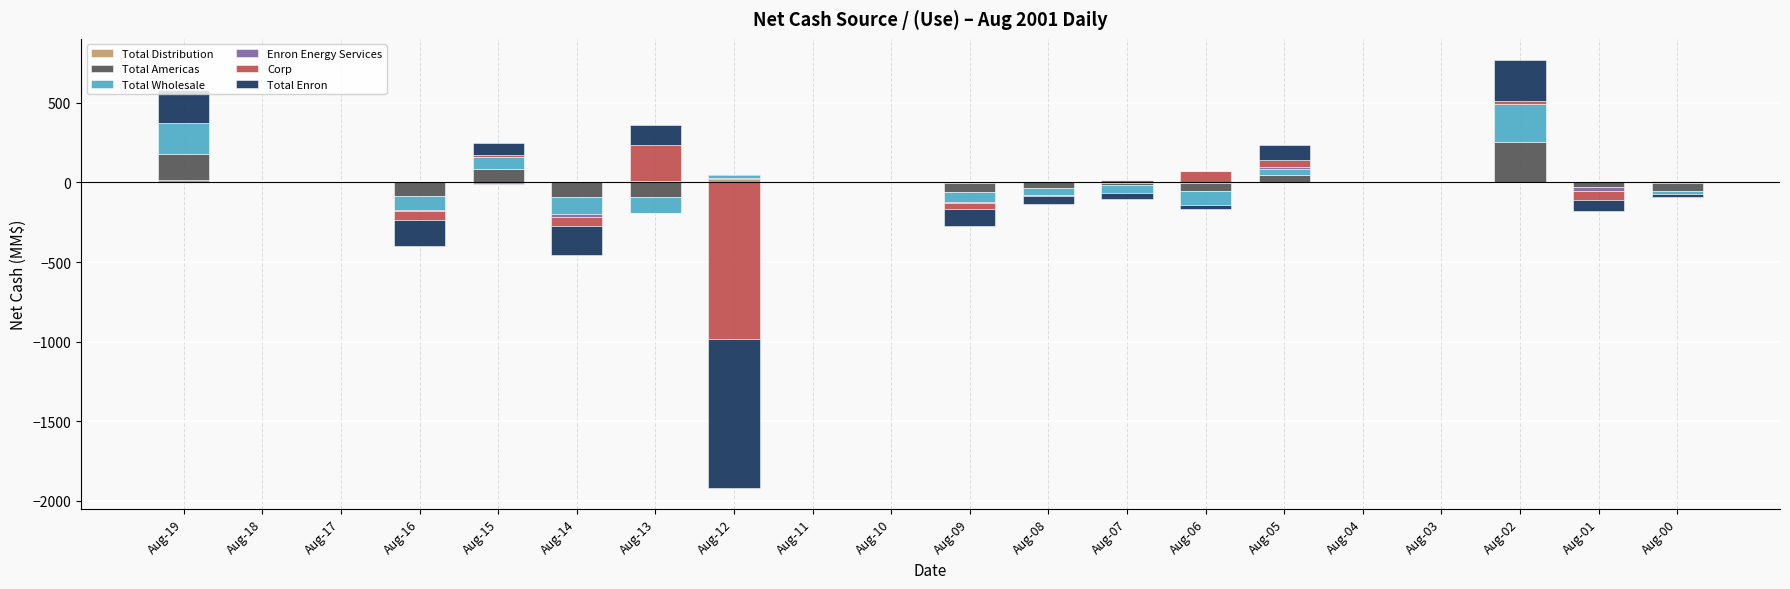

The Total Wholesale series shows 57.7 at Aug-05. True or false?

False